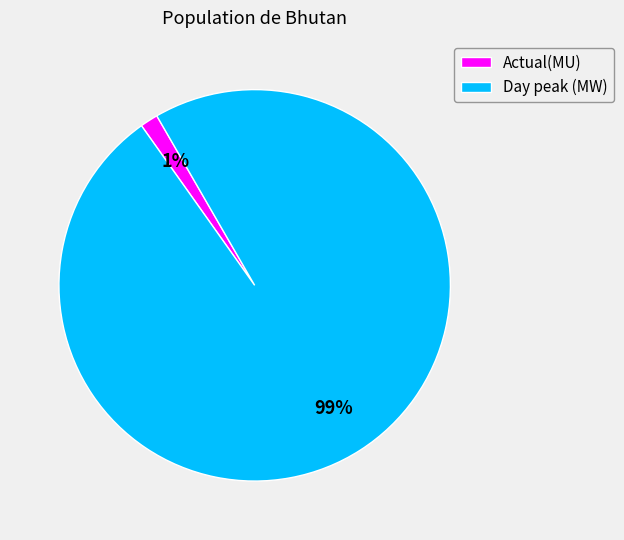

Which slice represents more than half of the pie?

Day peak (MW)